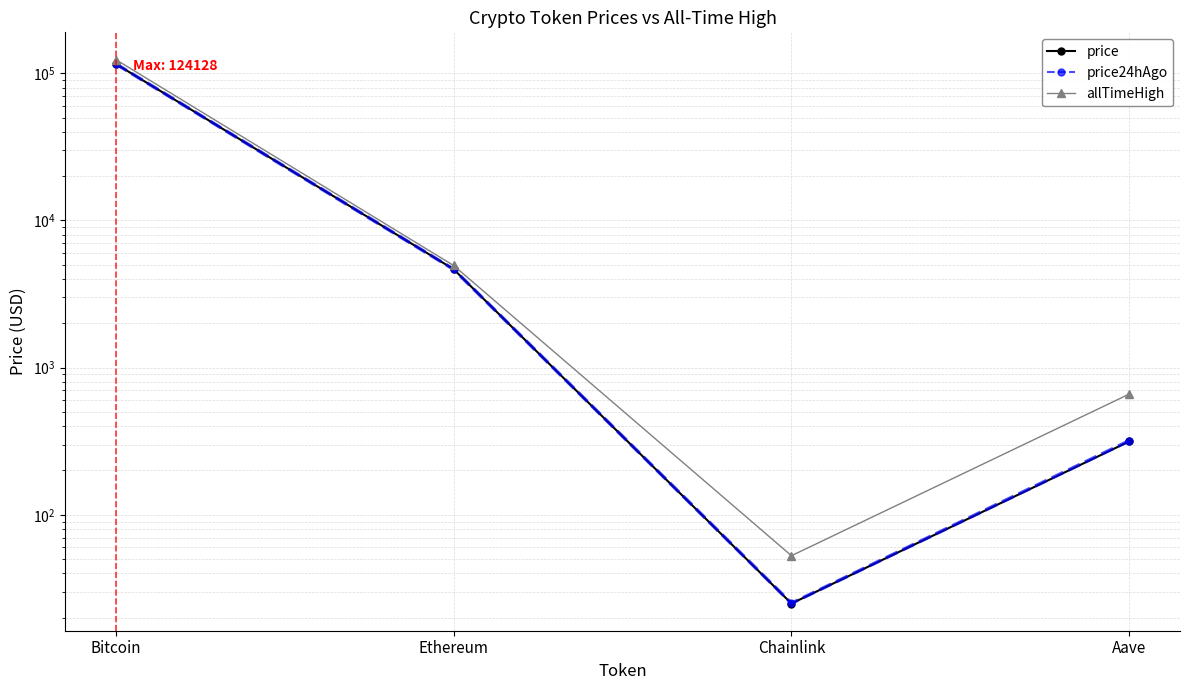

True or false: price24hAgo and price intersect in this chart.

True